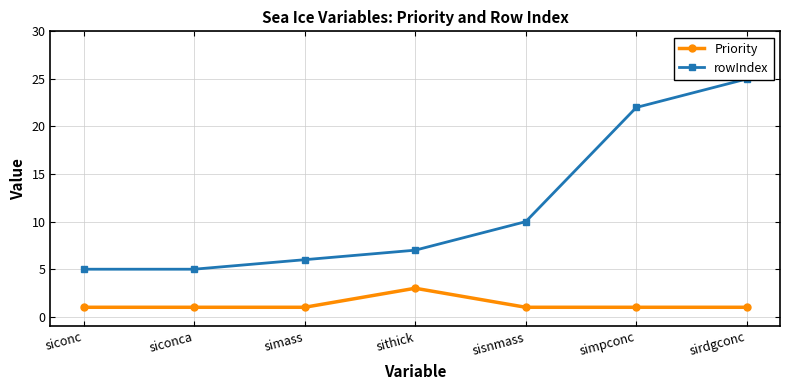

What is the sum of the Priority values at siconc and simass?

2